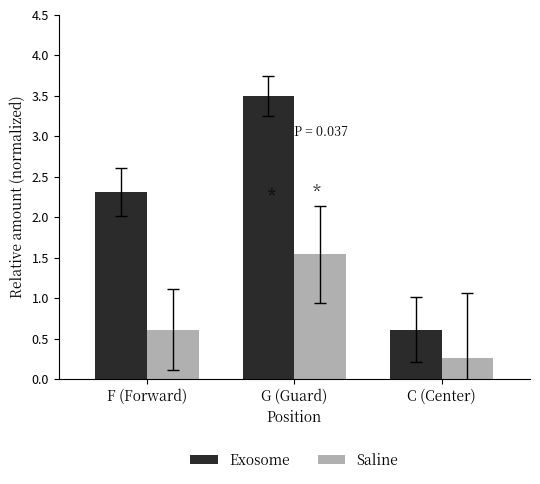

Reading left to right, list all the values displayed in this chart.

Exosome: F (Forward)=2.3	G (Guard)=3.5	C (Center)=0.6
Saline: F (Forward)=0.6	G (Guard)=1.5	C (Center)=0.3